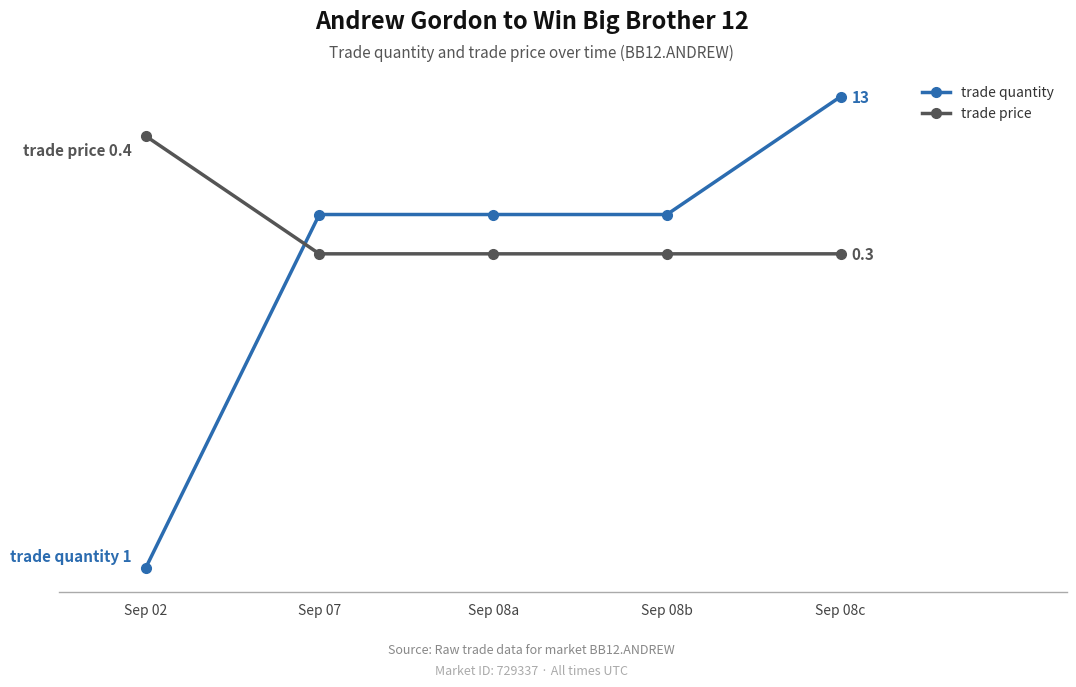

Rank the series at Sep 08a from highest to lowest value.

trade quantity, trade price